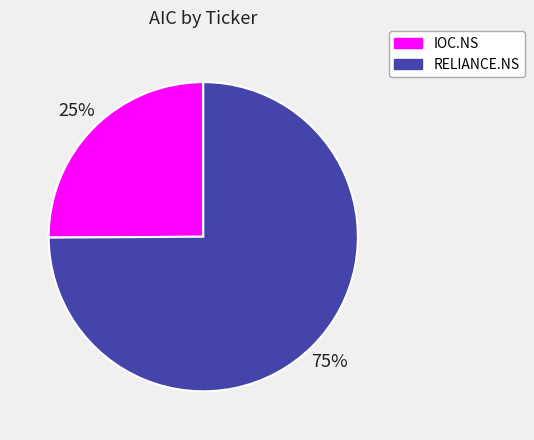

Combined, do IOC.NS and RELIANCE.NS account for over 50%?

Yes